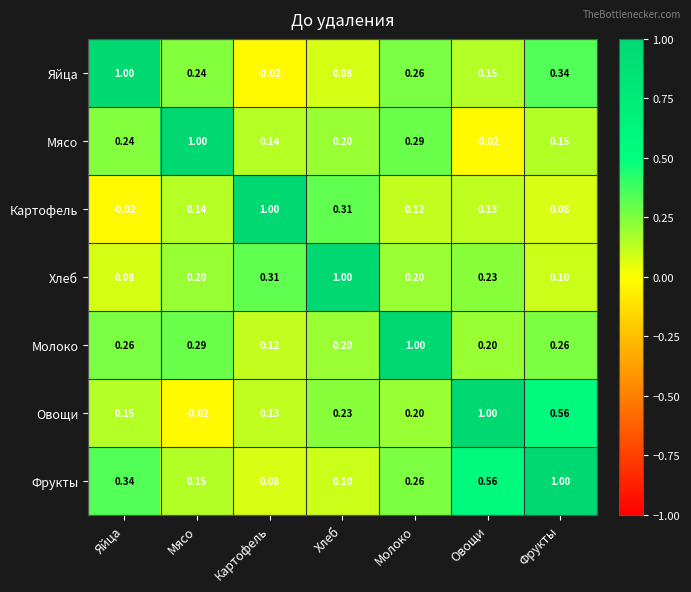

At which label does Фрукты reach its peak?

Фрукты